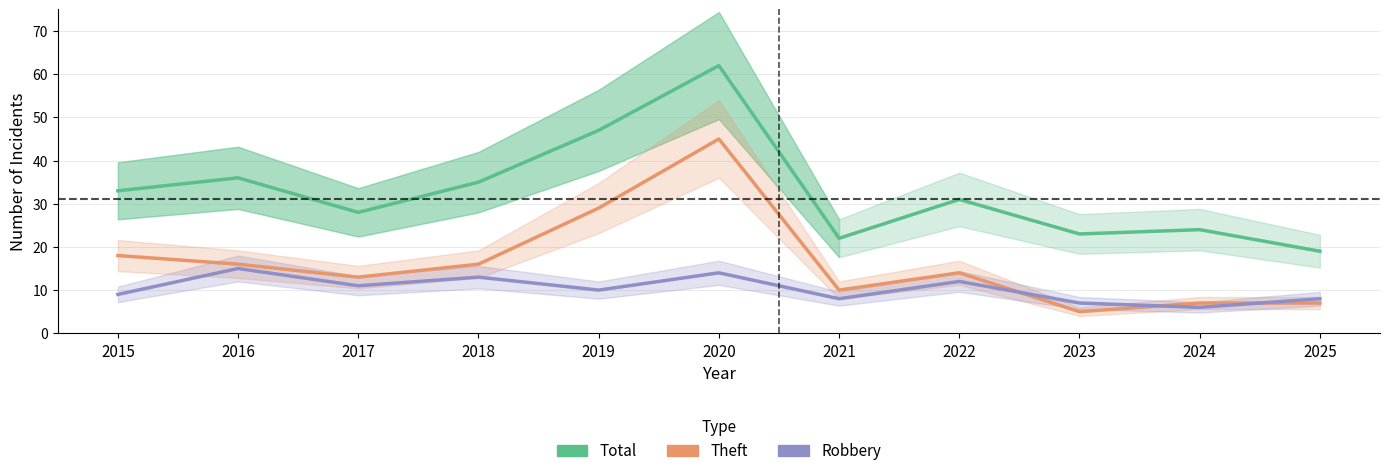

What is the sum of the Robbery values at 2019 and 2023?

17